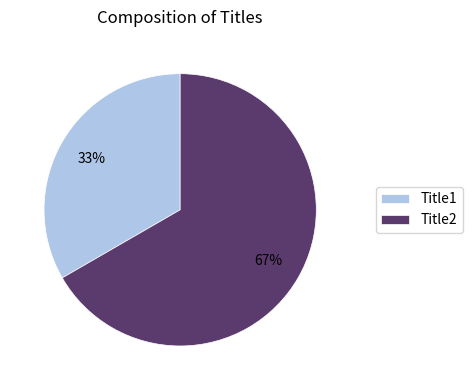

Is it true that Title1 is 42% of the pie?

False